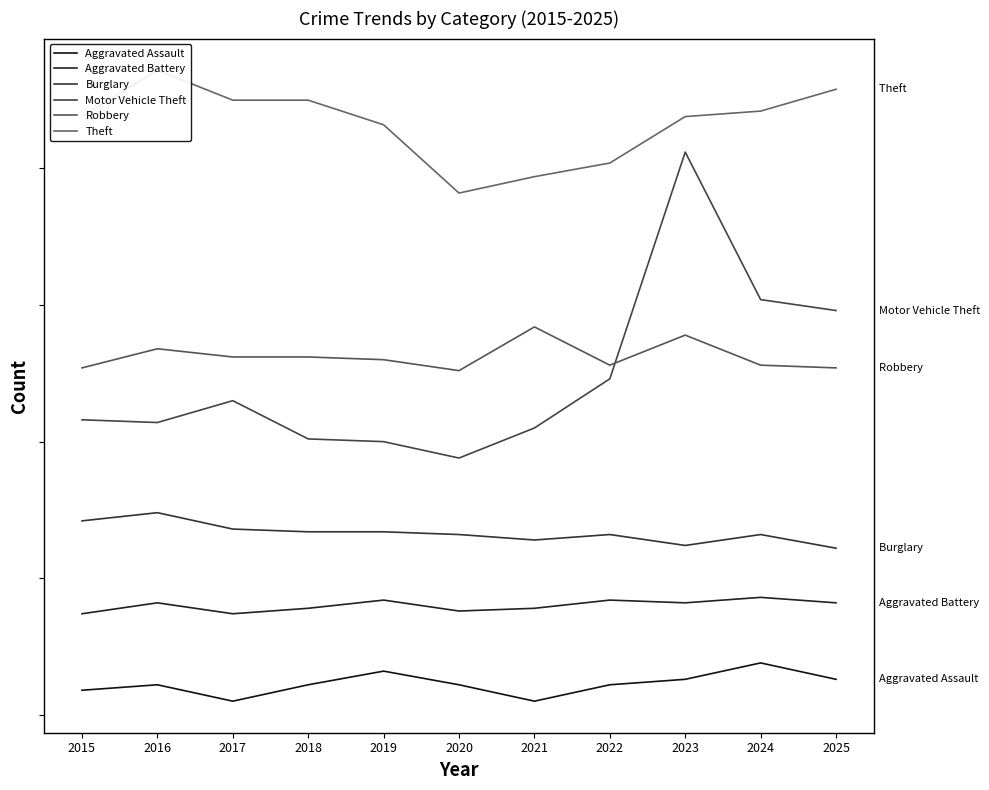

How many categories are shown in the chart?

11